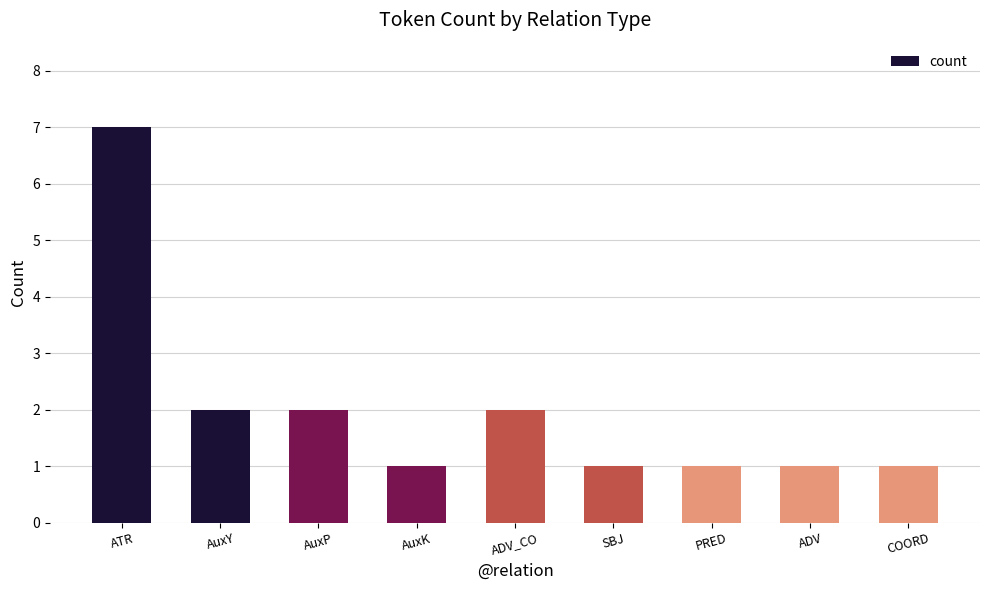

What is the sum of all values?

18